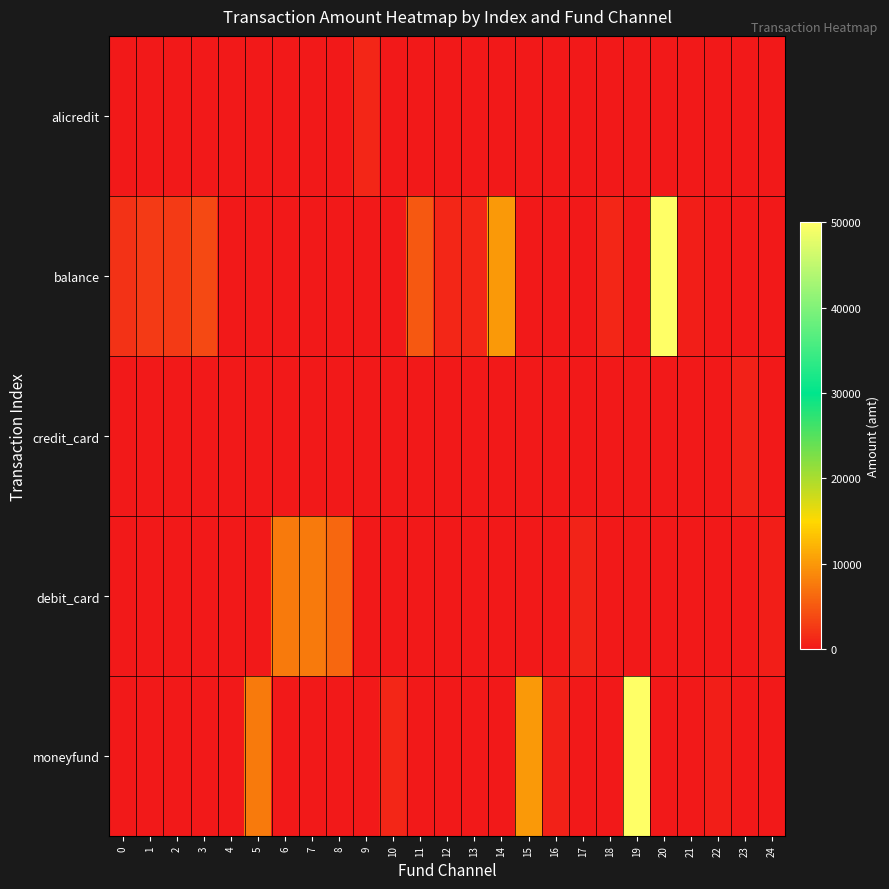

At how many categories does at least one series exceed 30791?

2